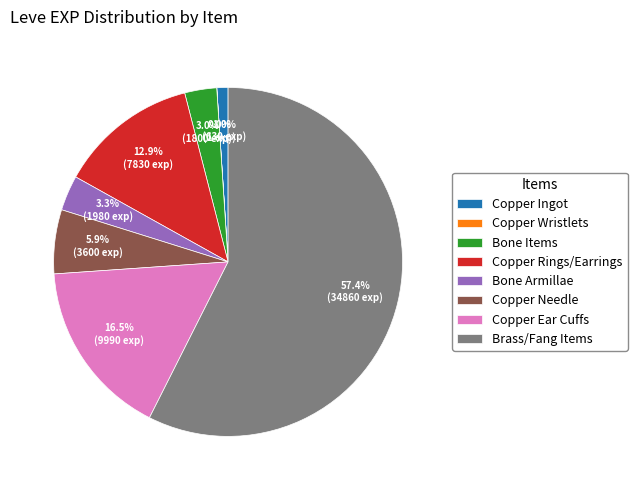

To the nearest percent, what portion does Copper Ingot represent?

1%